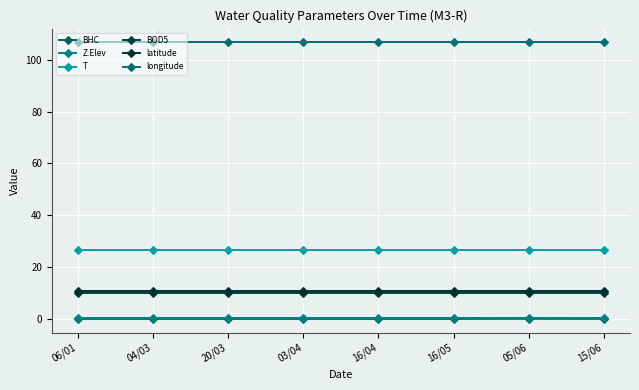

True or false: BOD5 has a value of 15.7 at 16/04.

False